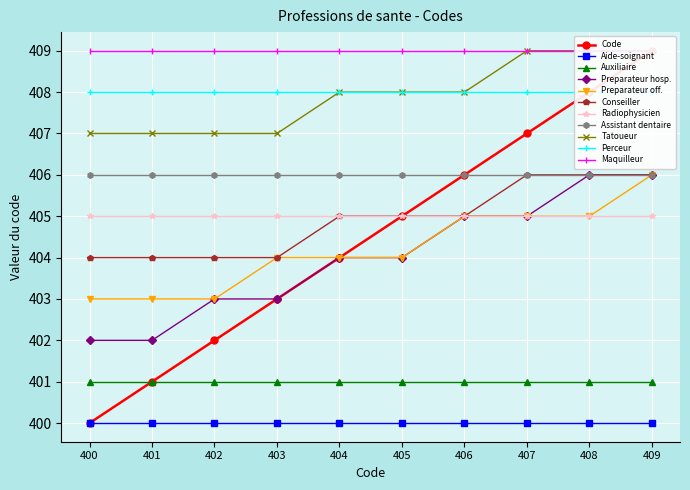

What is the greatest value displayed?

409